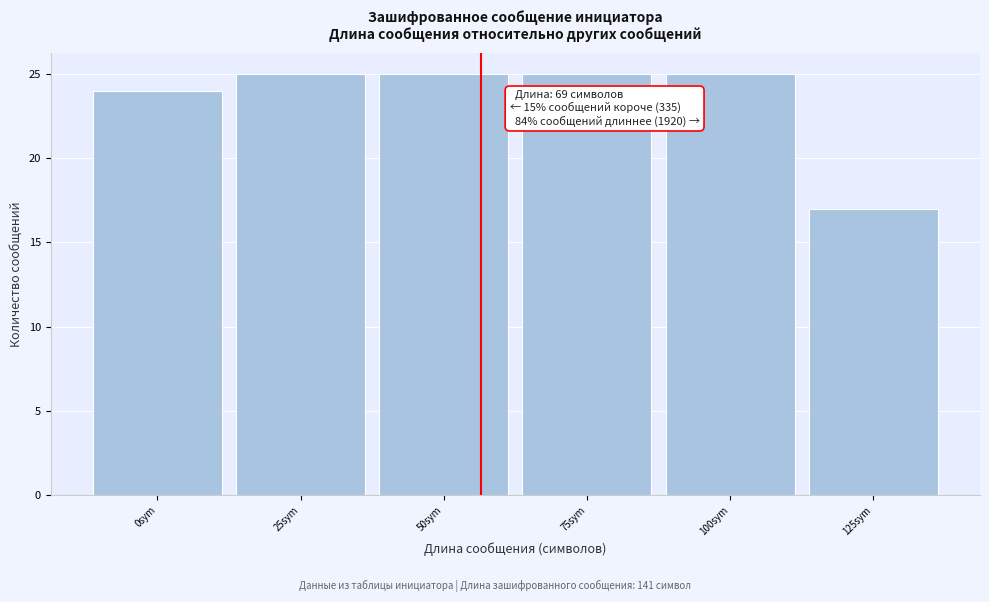

Reading left to right, extract all data points from this chart.

0sym=24	25sym=25	50sym=25	75sym=25	100sym=25	125sym=17